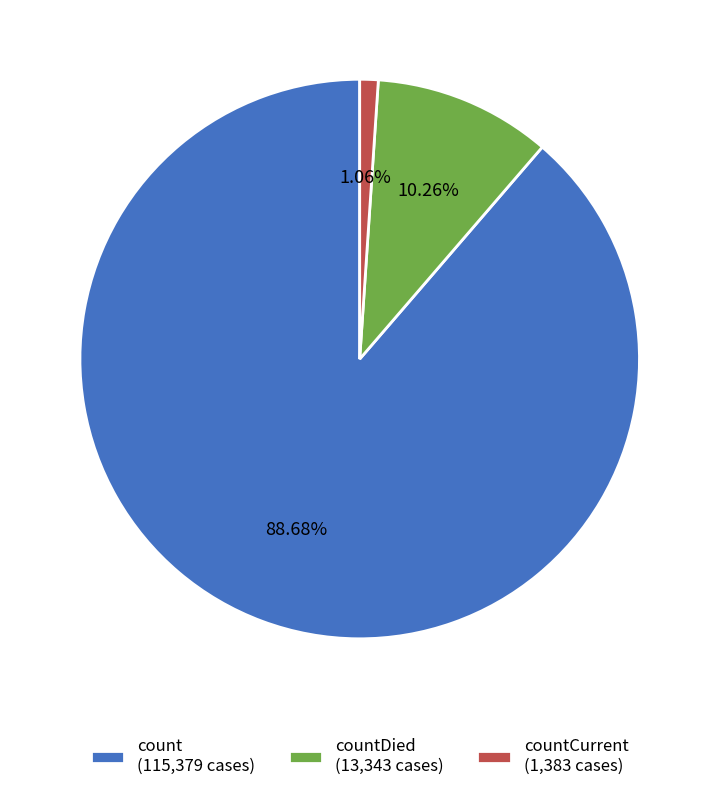

Between count (115,379 cases) and countDied (13,343 cases), which is larger?

count (115,379 cases)